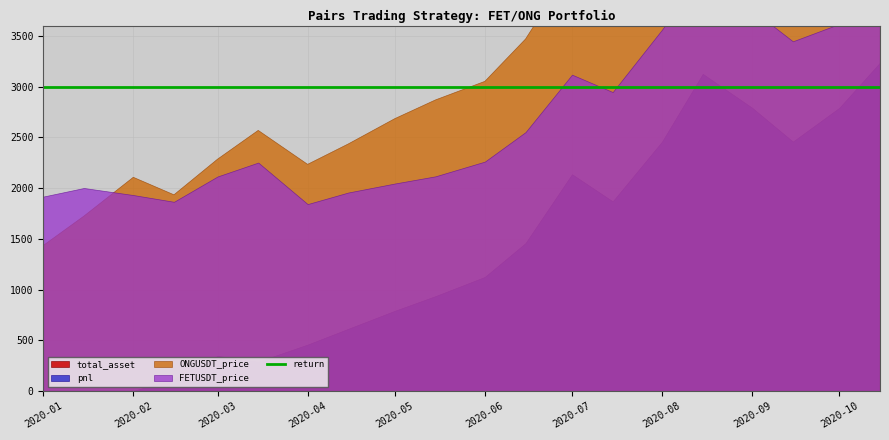

True or false: FETUSDT_price and total_asset cross at least once.

False